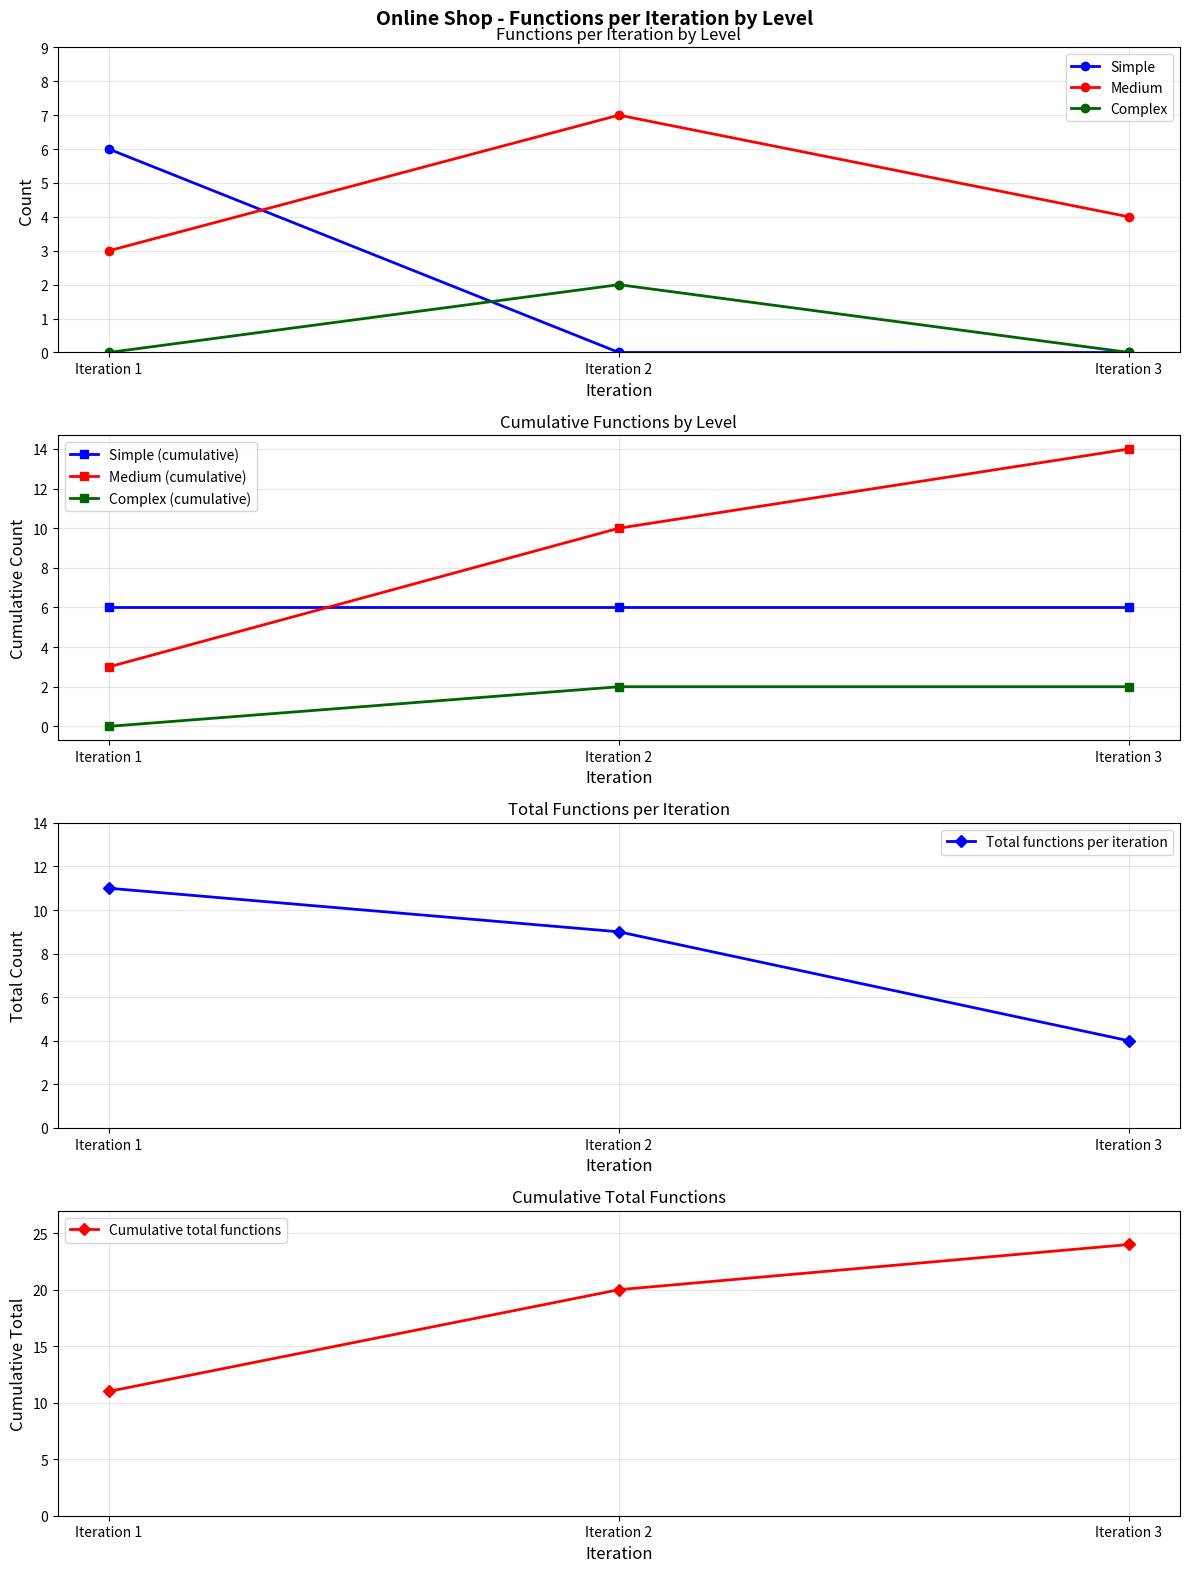

Which category has the highest value in the Complex series?

Iteration 2